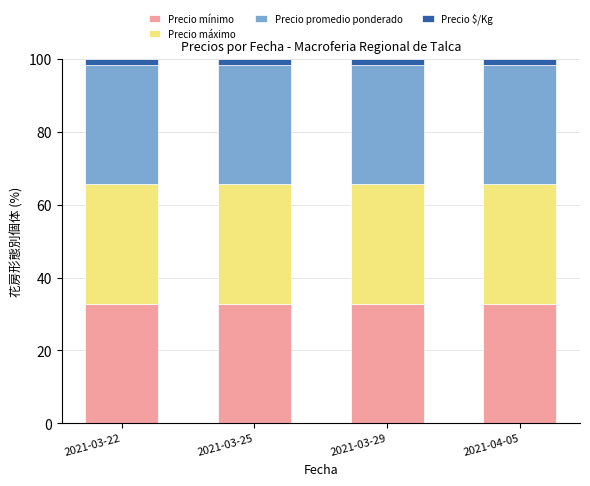

Is it true that Precio mínimo equals 58.7 at 2021-04-05?

False